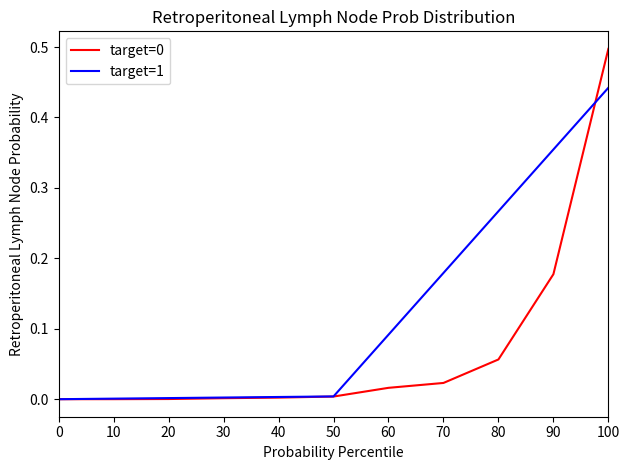

The value of target=1 at 60 is 0.0. True or false?

False